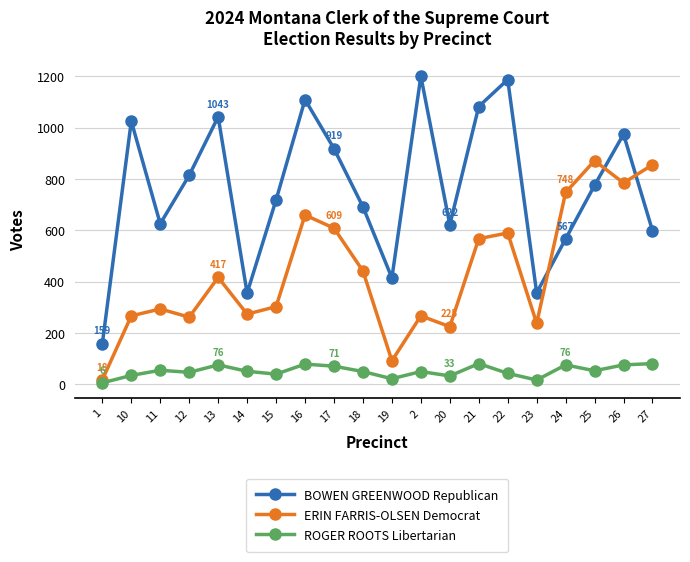

True or false: BOWEN GREENWOOD Republican has a value of 394 at 13.

False